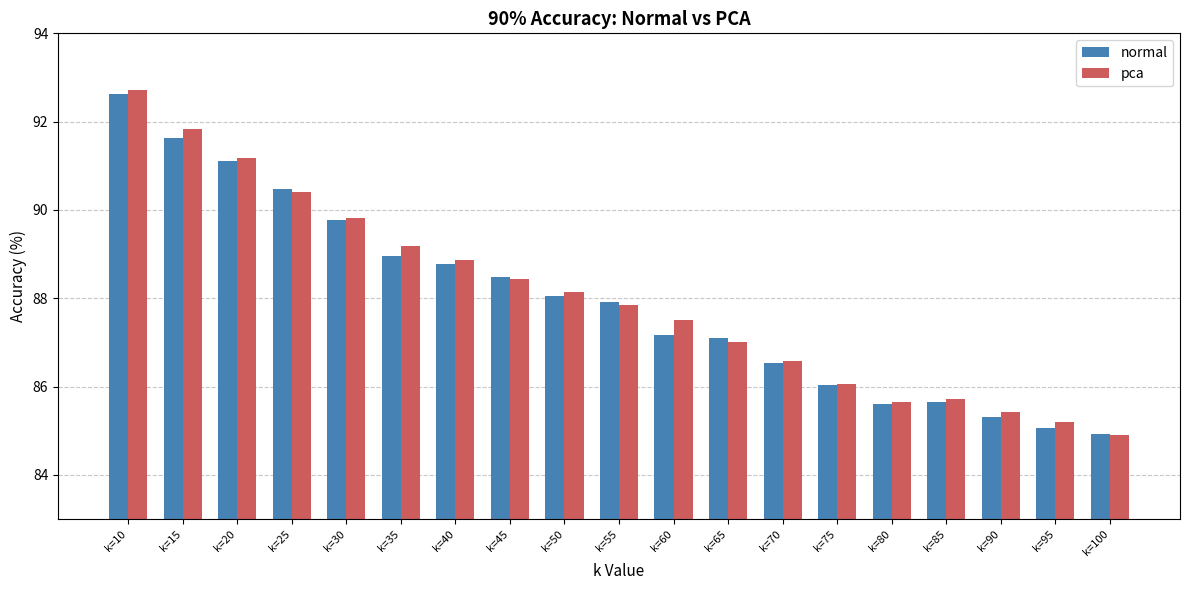

What is the value of the normal bar at the 1st from the left?

92.6